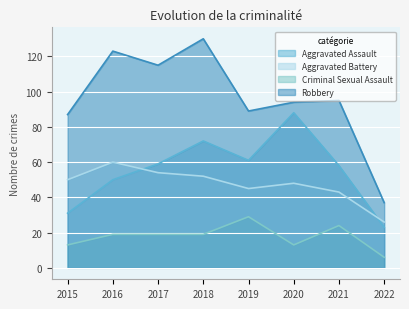

At which category does Robbery reach its first local valley?

2017